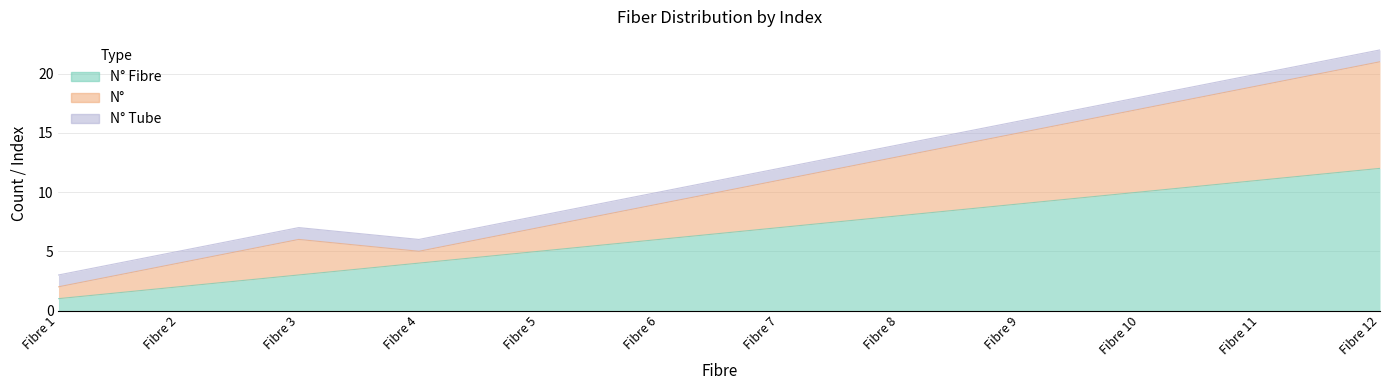

Is the value of N° at Fibre 7 greater than the value of N° Fibre at Fibre 1?

Yes